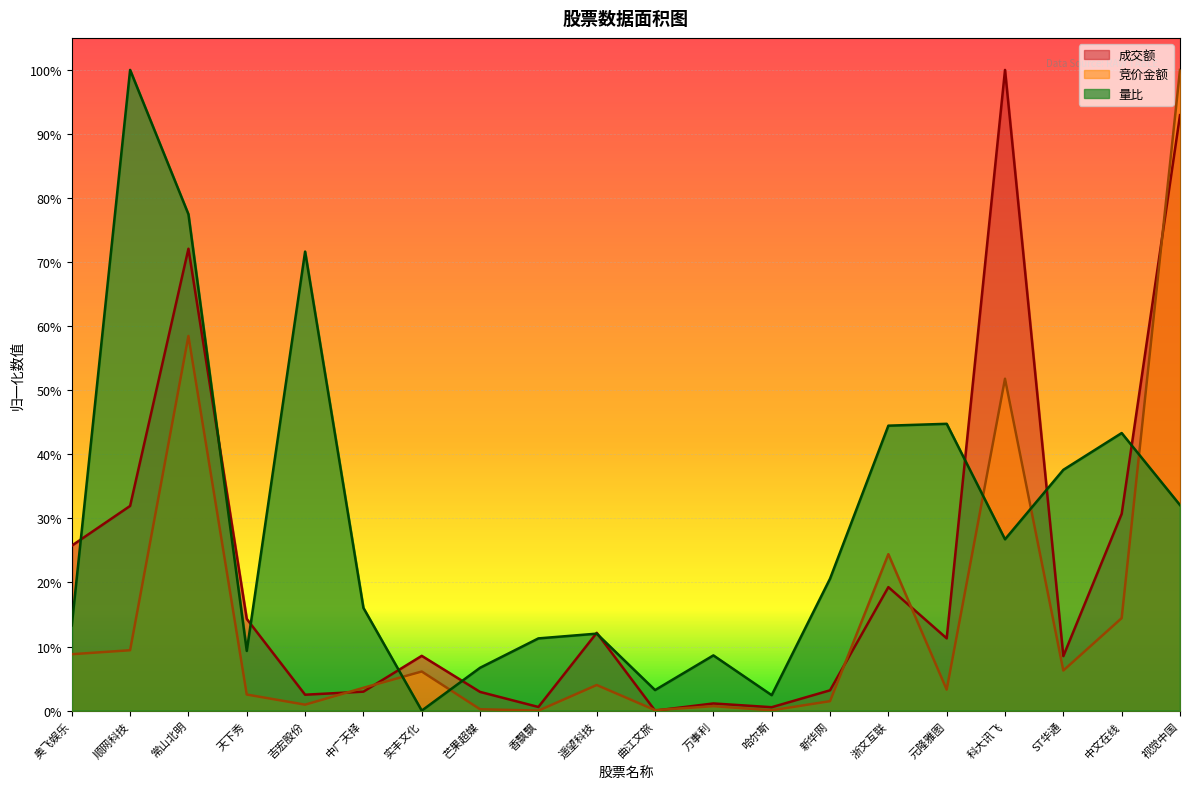

At which category does 量比 reach its first local valley?

天下秀